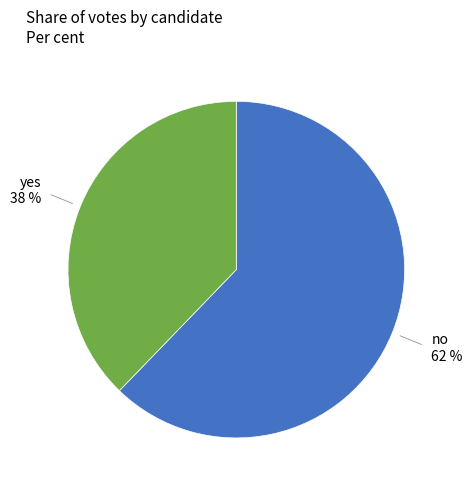

Is there any slice that represents more than half of the pie?

Yes